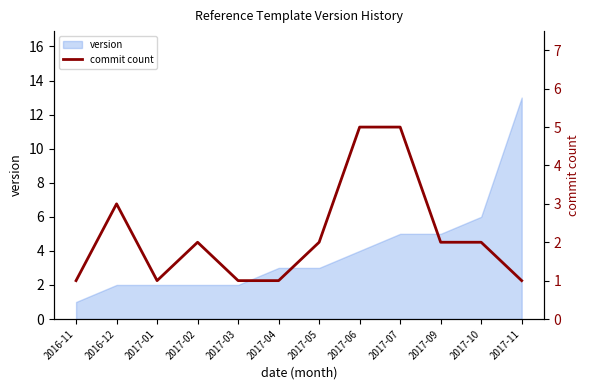

Is it true that the value at 2017-09 is 3?

False